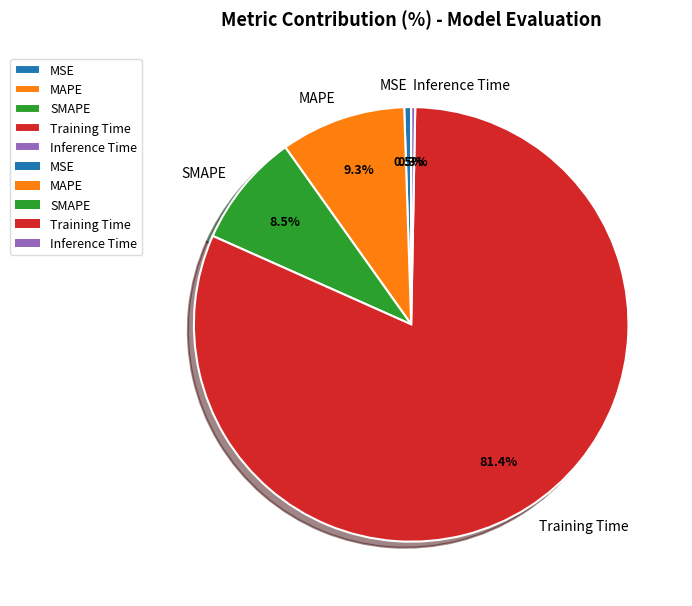

Is the sum of MAPE and Inference Time greater than half?

No